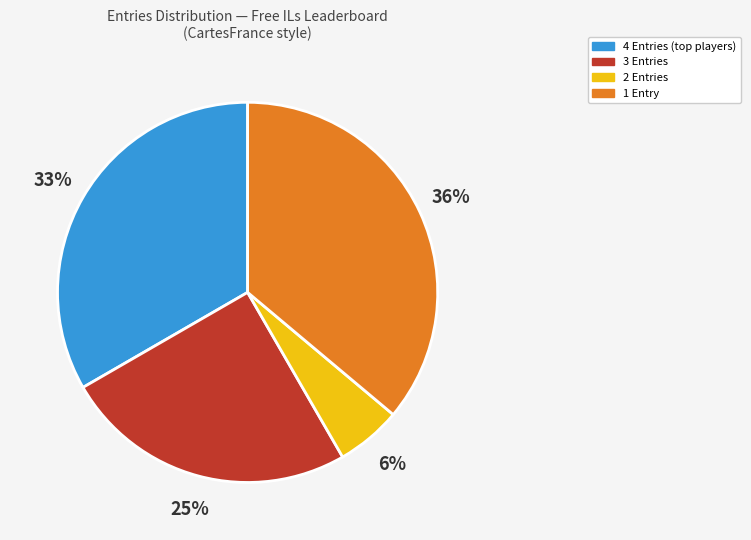

To the nearest percent, what is the average slice percentage?

25%